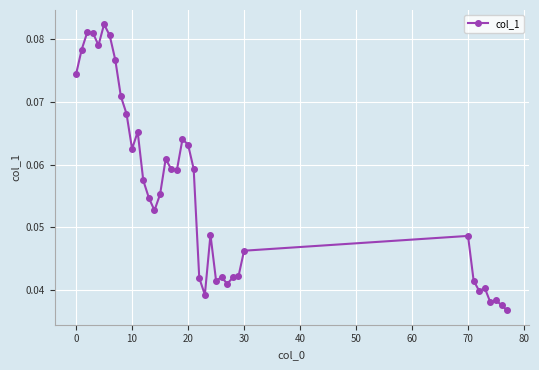

How many values are between 0 and 1?

39